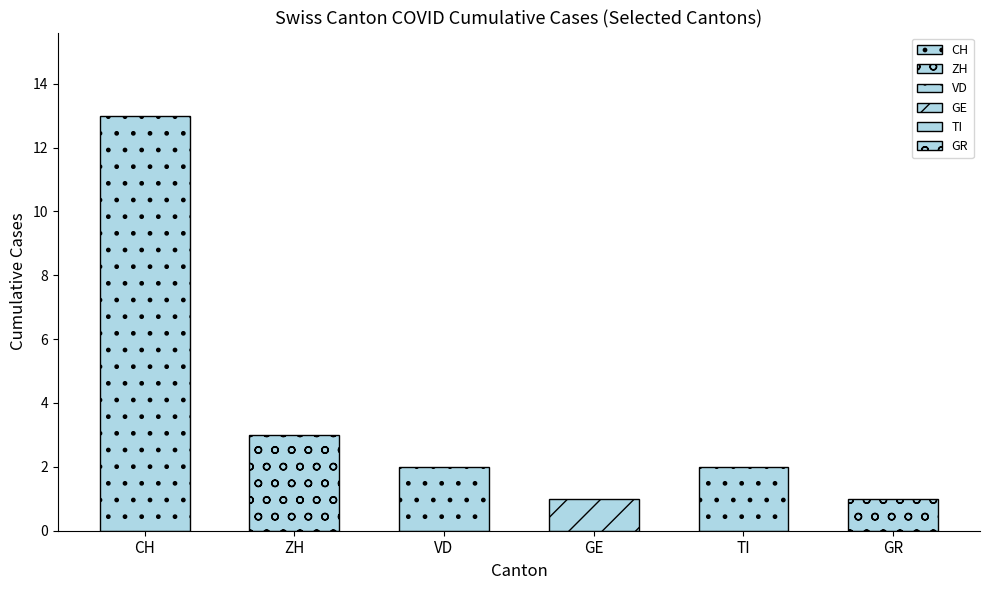

Which series has the largest total across all categories?

CH